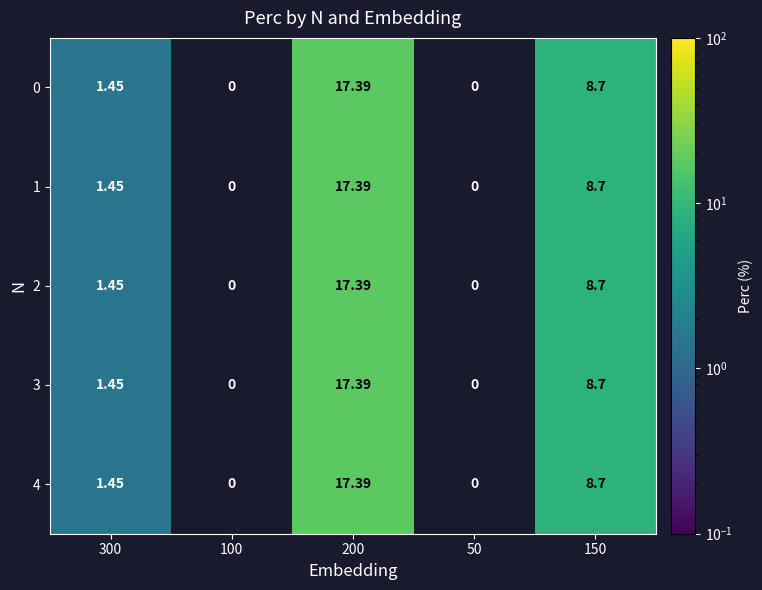

Rank the series by their maximum value, from highest to lowest.

0, 1, 2, 3, 4